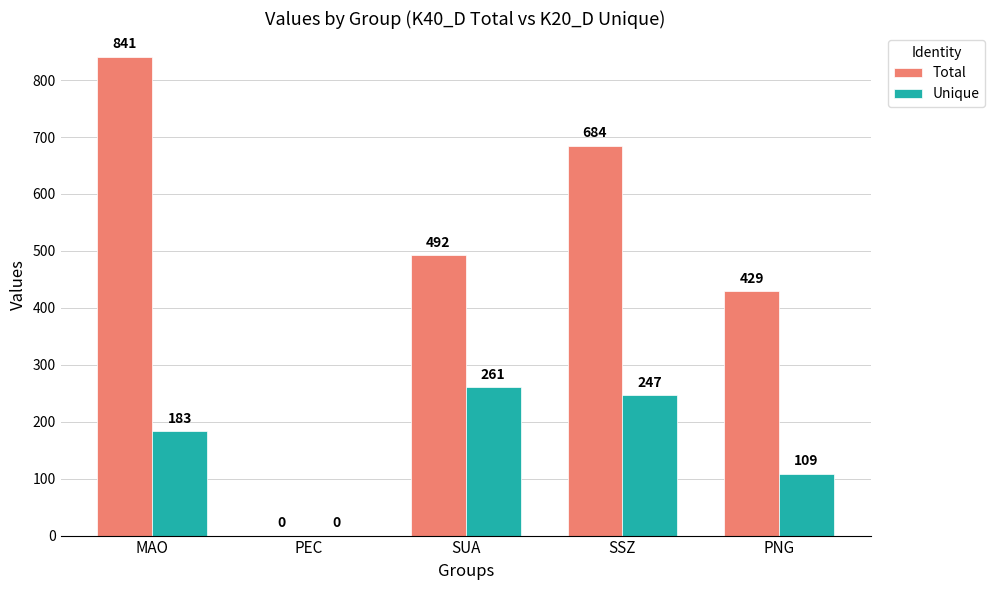

At which category is the sum across all series the highest?

MAO